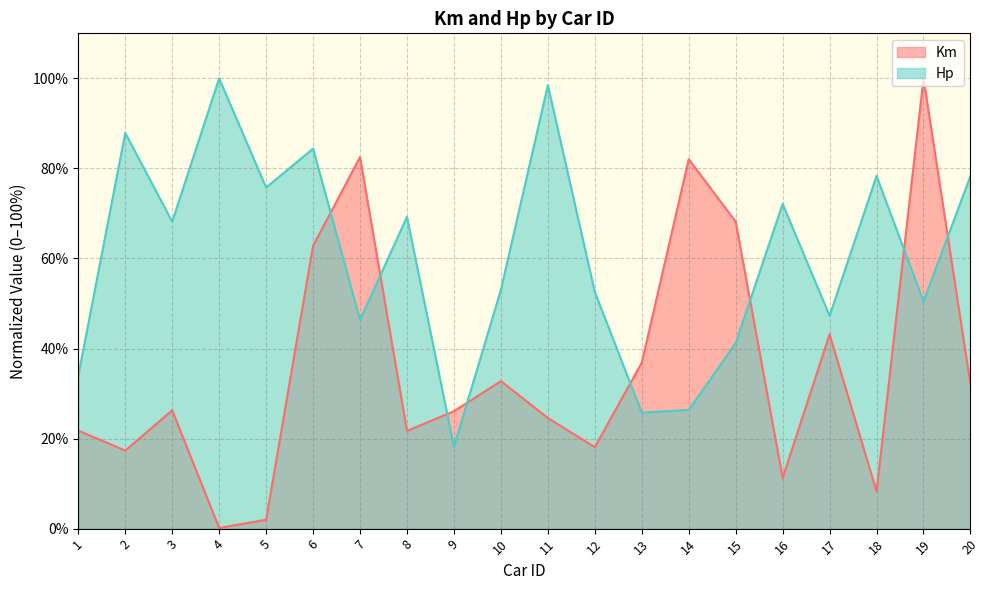

Rank the series by their average value, from lowest to highest.

Km, Hp